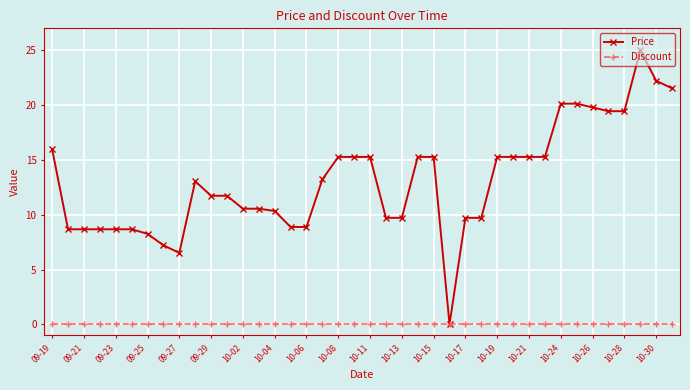

Rank the series by their average value, from lowest to highest.

Discount, Price